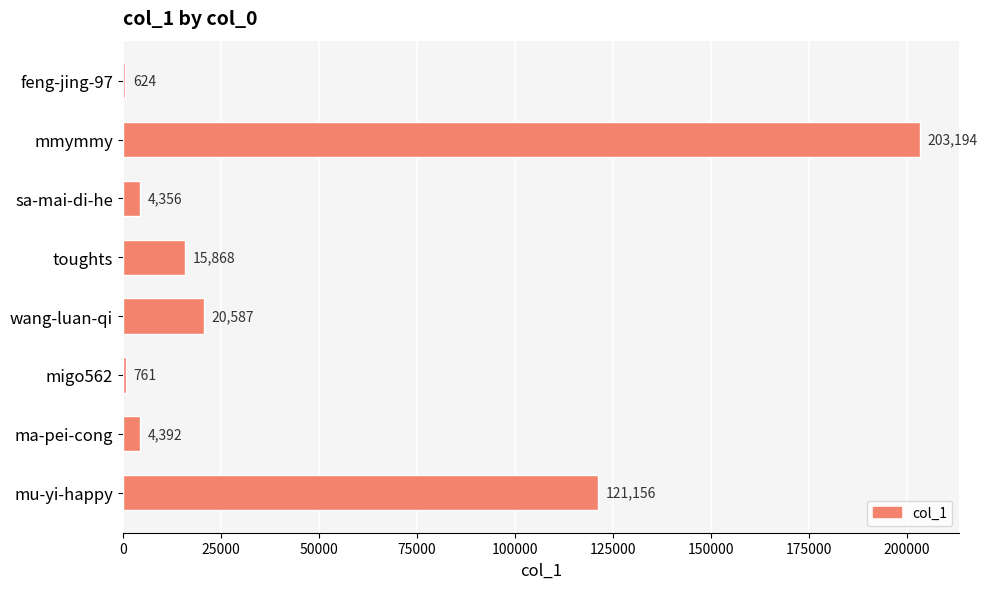

What is the change in value from toughts to wang-luan-qi?

+4719